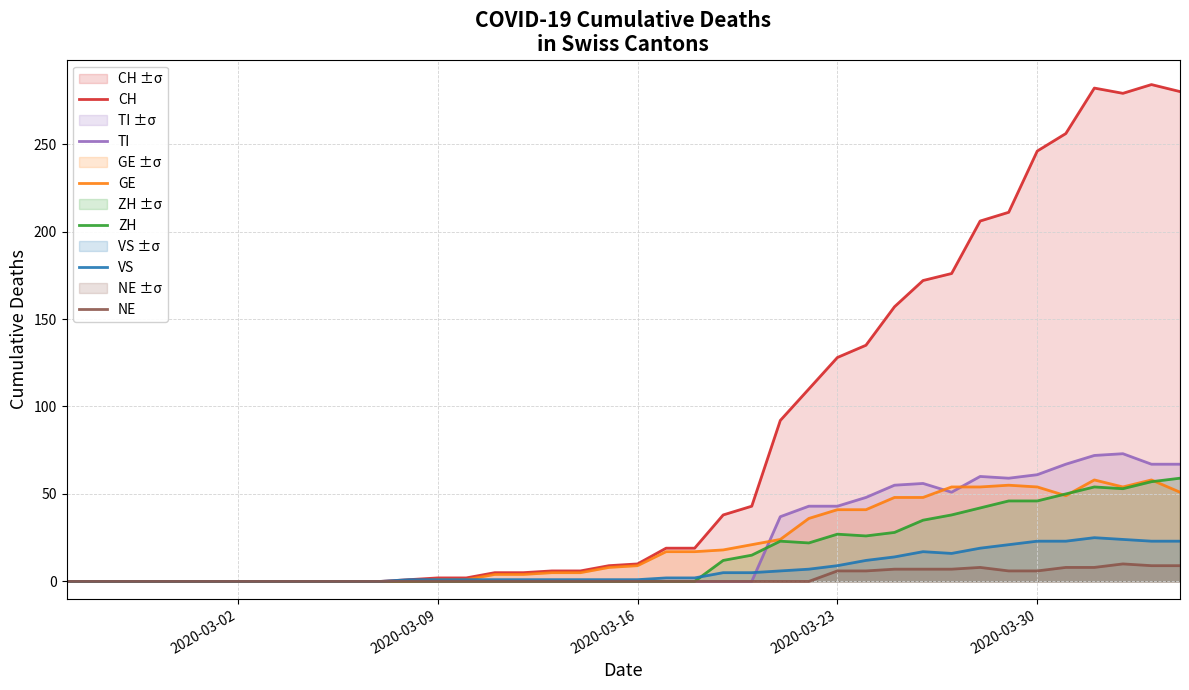

What is the sum of all GE values?

835